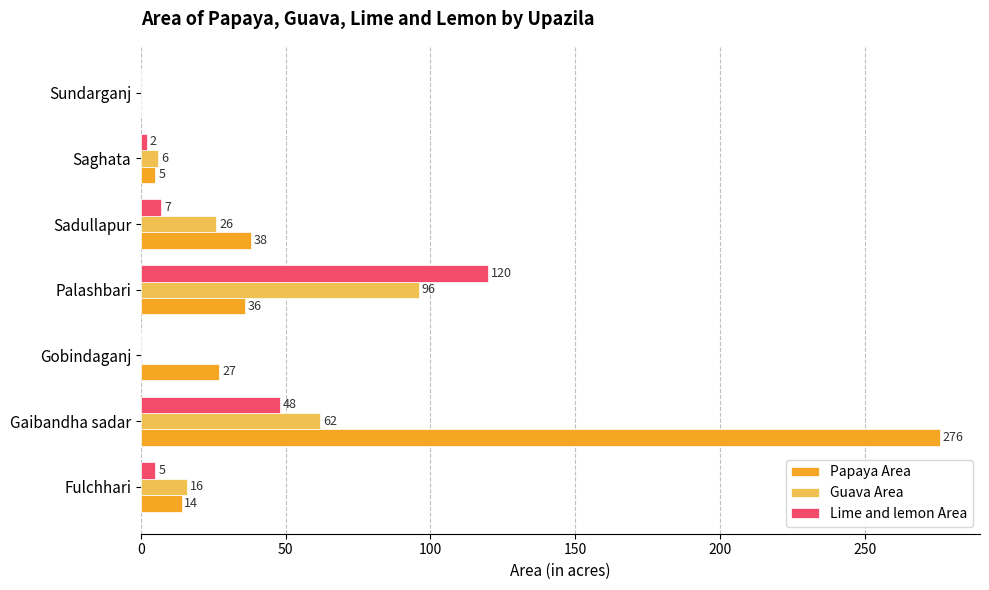

Which category has the highest value across all series?

Gaibandha sadar